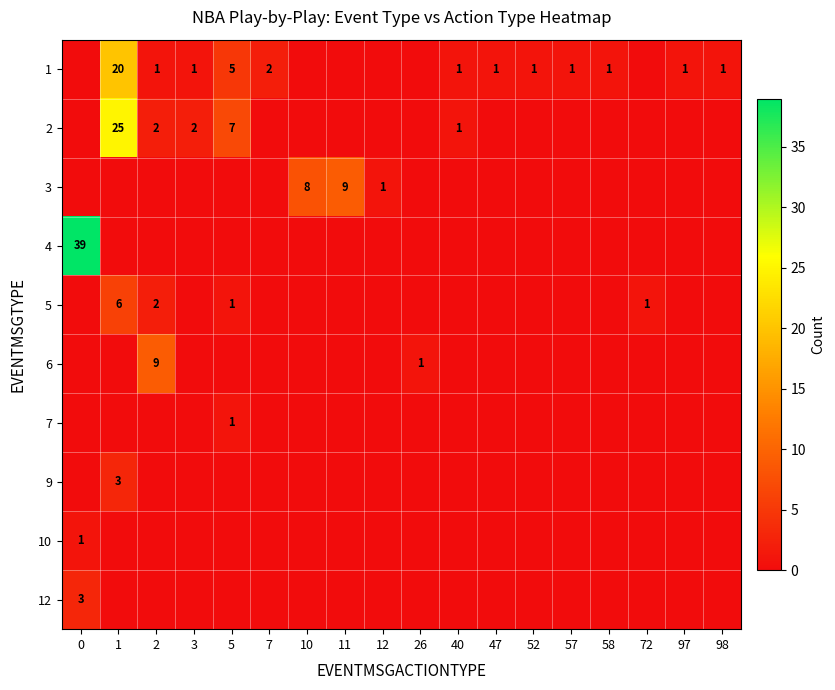

The 2 series shows 1 at 3. True or false?

False